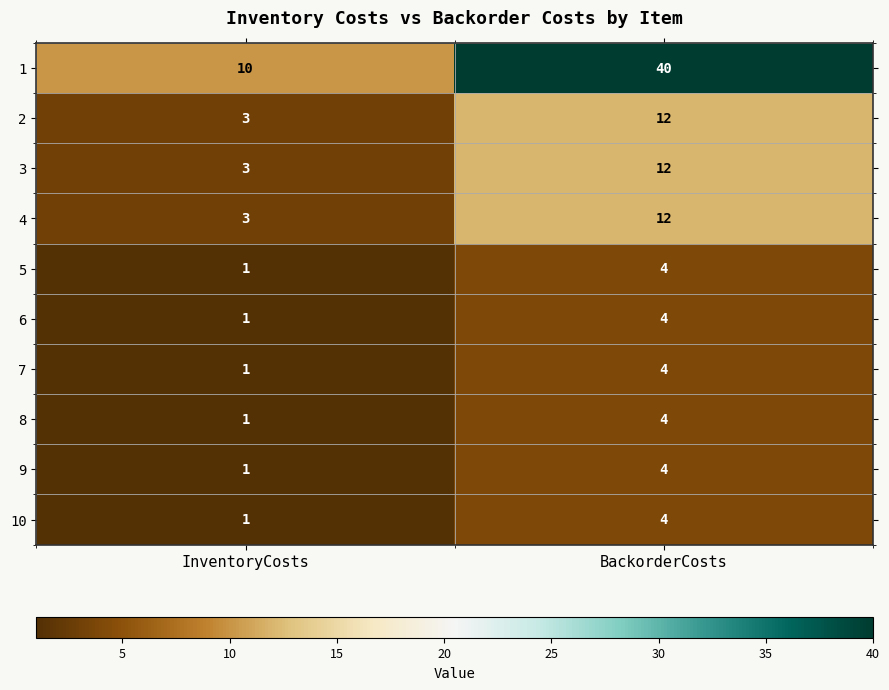

Which label corresponds to the largest value in the chart?

BackorderCosts